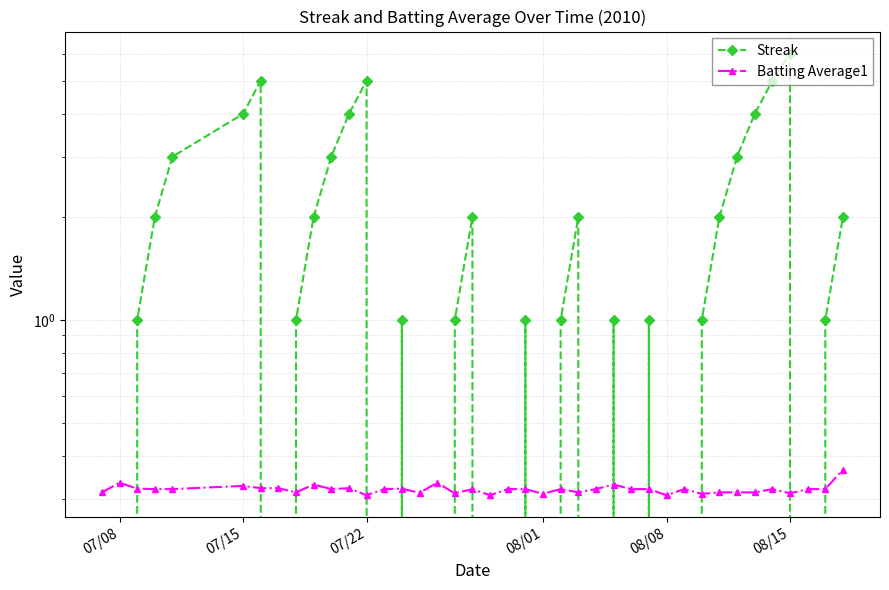

How many Streak values are between 0 and 3?

33